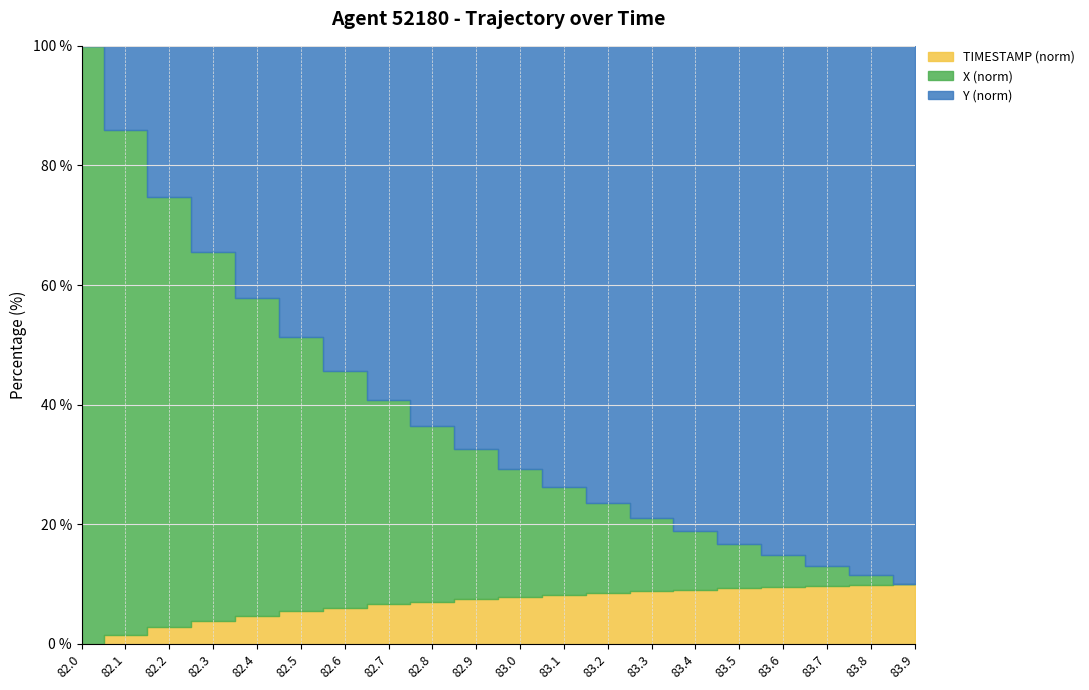

How many lines are shown in the chart?

3